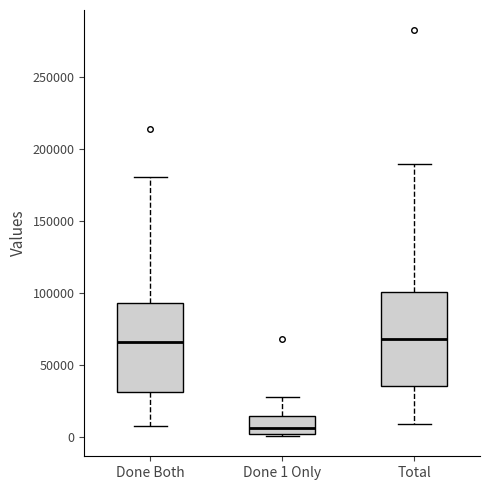

Reading left to right, read every box against the y-axis: the position of its median line, the range the box covers, and the ends of its whiskers. The values are not printed on the chart, so give them approximately, as read against the axis.

Done Both: median 65000, box 30000 to 95000, whiskers 10000 to 180000
Done 1 Only: median 5000, box 0 to 15000, whiskers 0 to 30000
Total: median 70000, box 35000 to 100000, whiskers 10000 to 190000